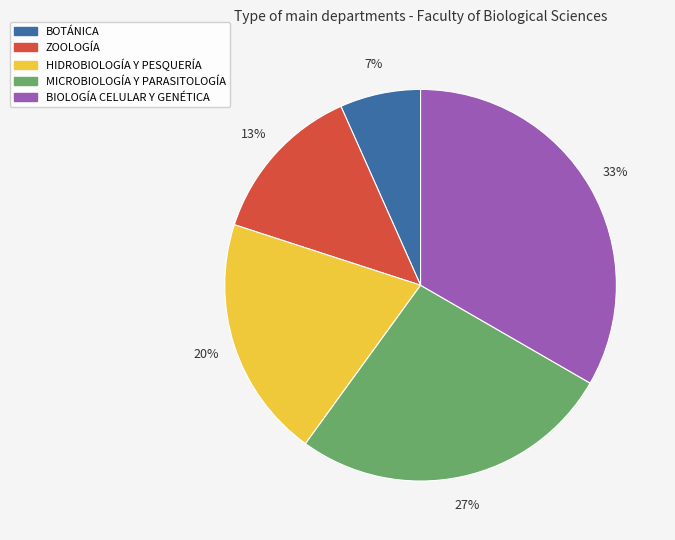

Combined, do ZOOLOGÍA and MICROBIOLOGÍA Y PARASITOLOGÍA account for over 50%?

No